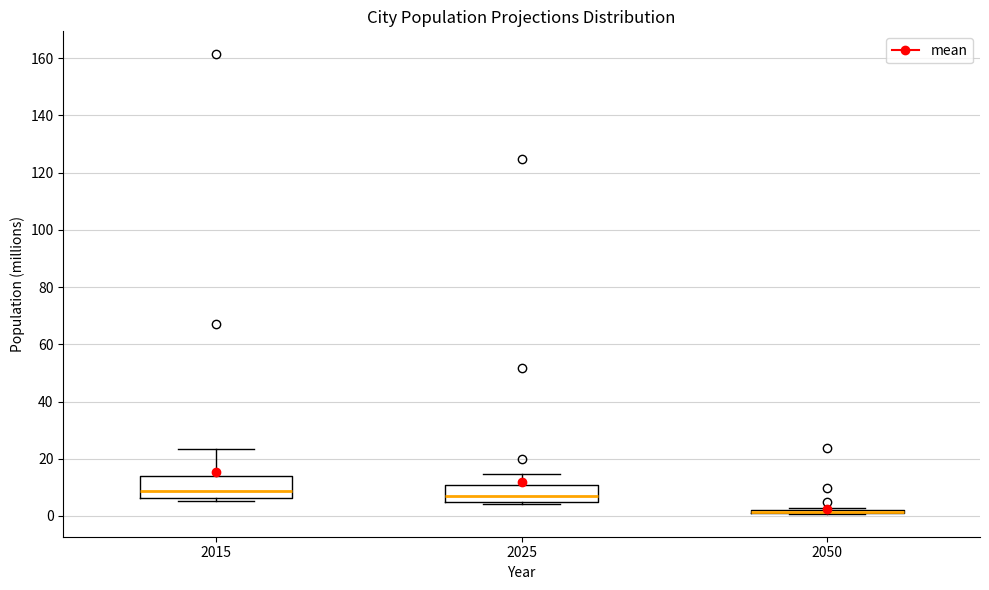

Where is the lower edge of the box at x = 2050 on the y-axis? The values are not printed on the chart, so give them approximately, as read against the axis.

0